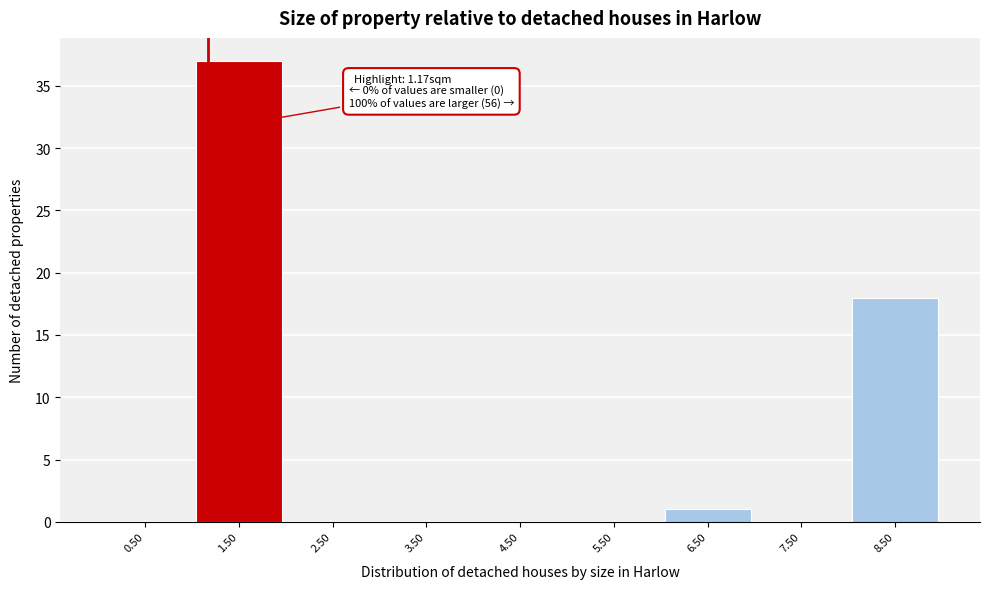

Which range on the x-axis has the tallest bar?

1 to 2